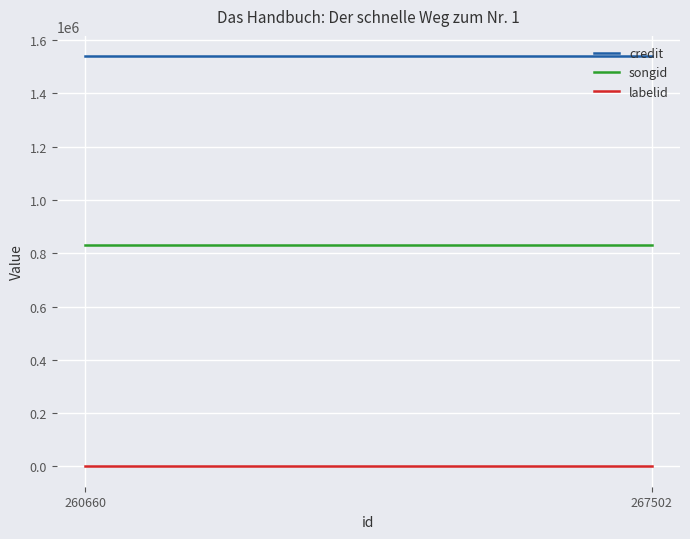

Between 260660 and 267502, which series saw the biggest shift?

credit